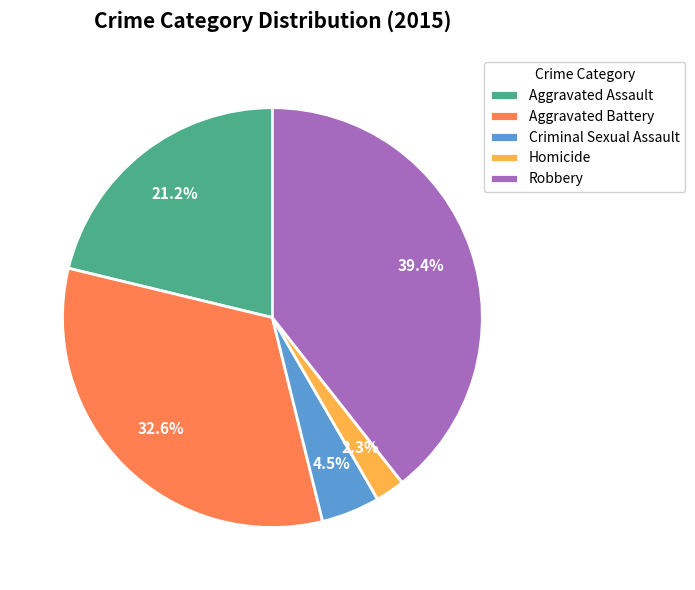

Rank the categories by value from highest to lowest.

Robbery, Aggravated Battery, Aggravated Assault, Criminal Sexual Assault, Homicide